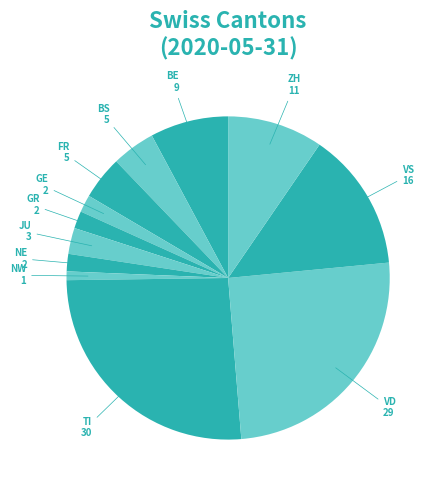

How many segments does this pie chart have?

12